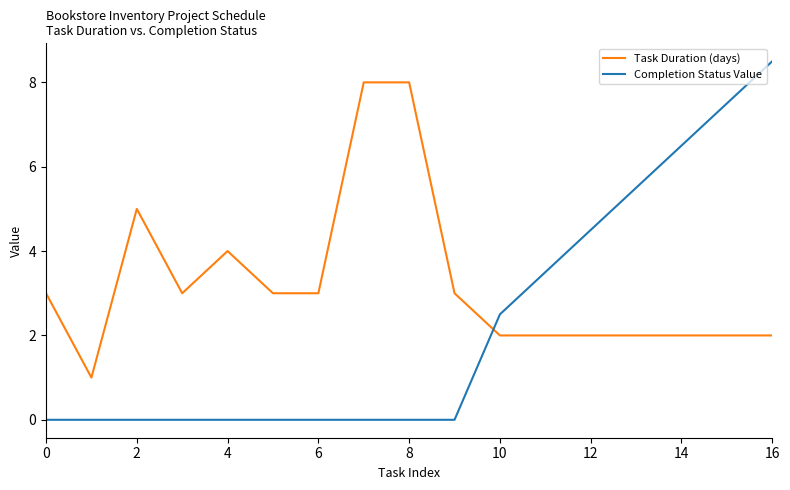

Which series has the largest total across all categories?

Task Duration (days)